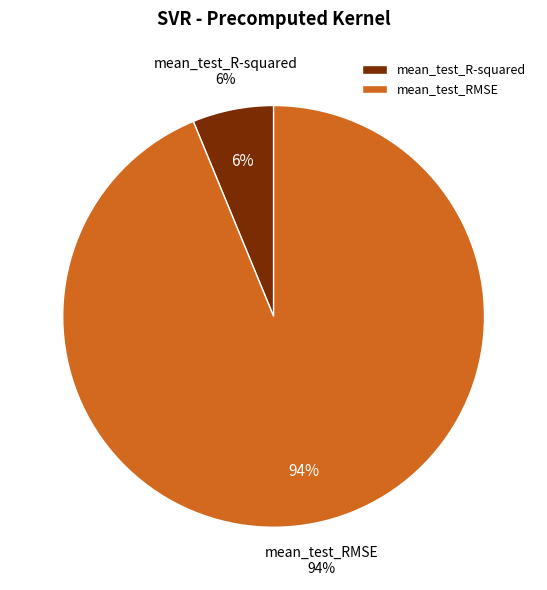

What is the largest slice in the pie chart?

mean_test_RMSE